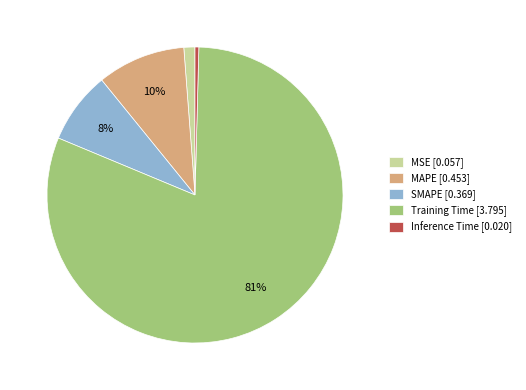

To the nearest percent, what percentage of the pie is Training Time?

81%